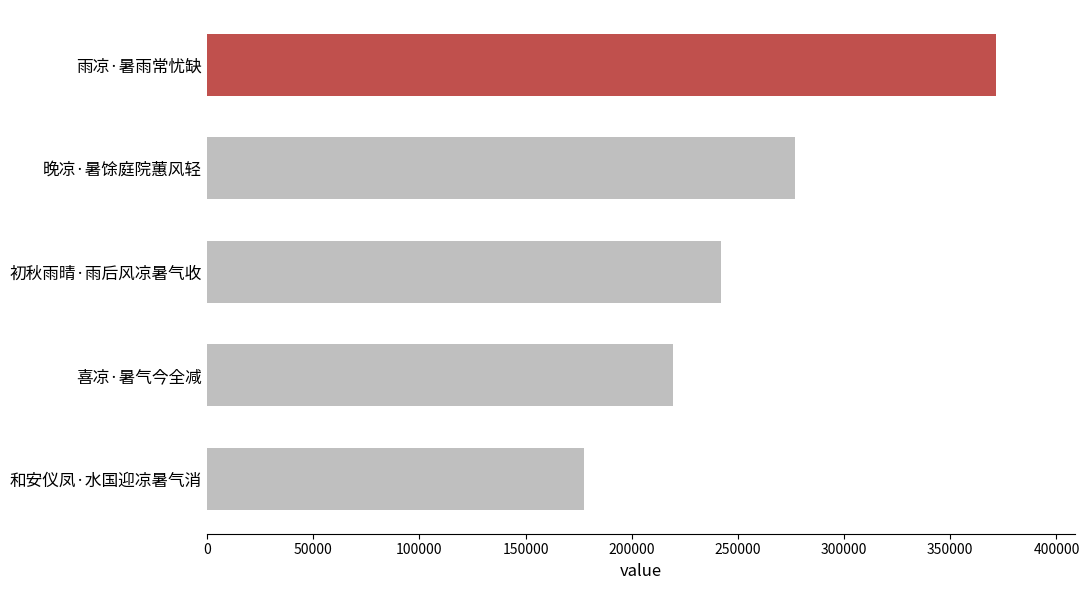

List the labels in order of value, largest first.

雨凉·暑雨常忧缺, 晚凉·暑馀庭院蕙风轻, 初秋雨晴·雨后风凉暑气收, 喜凉·暑气今全减, 和安仪凤·水国迎凉暑气消